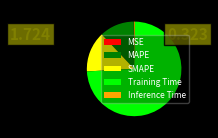

Is there a majority slice in this chart?

Yes